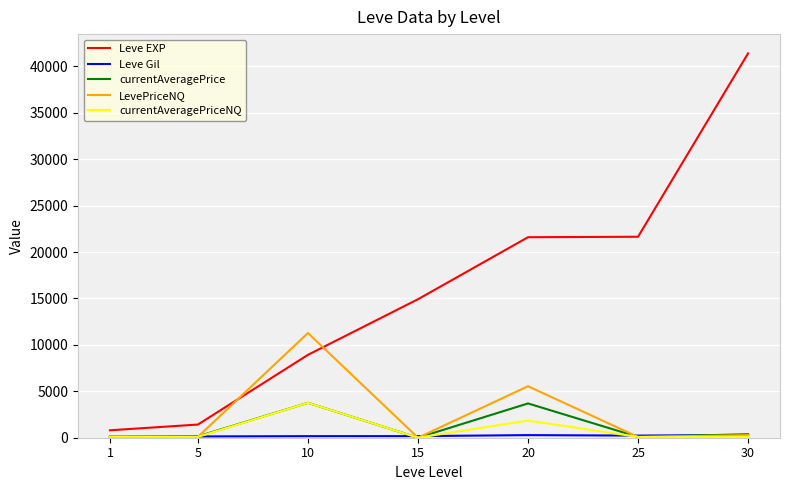

At which category does currentAveragePriceNQ reach its first local peak?

10